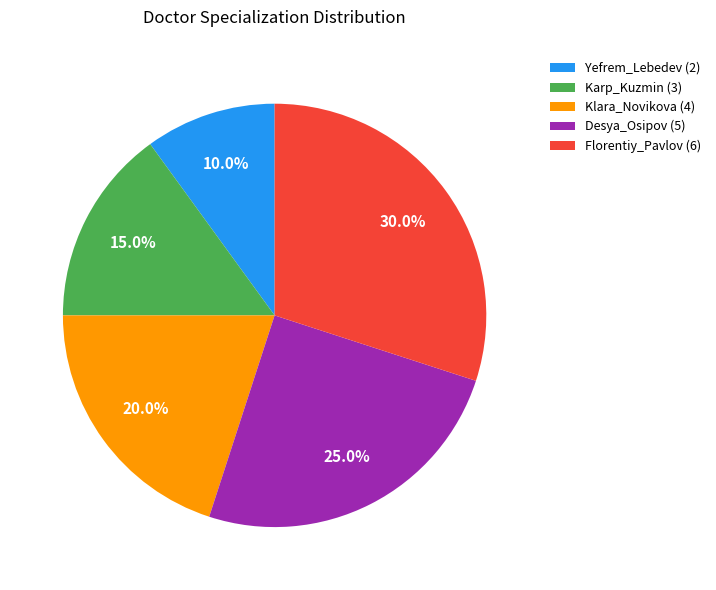

Is there any slice that represents more than half of the pie?

No